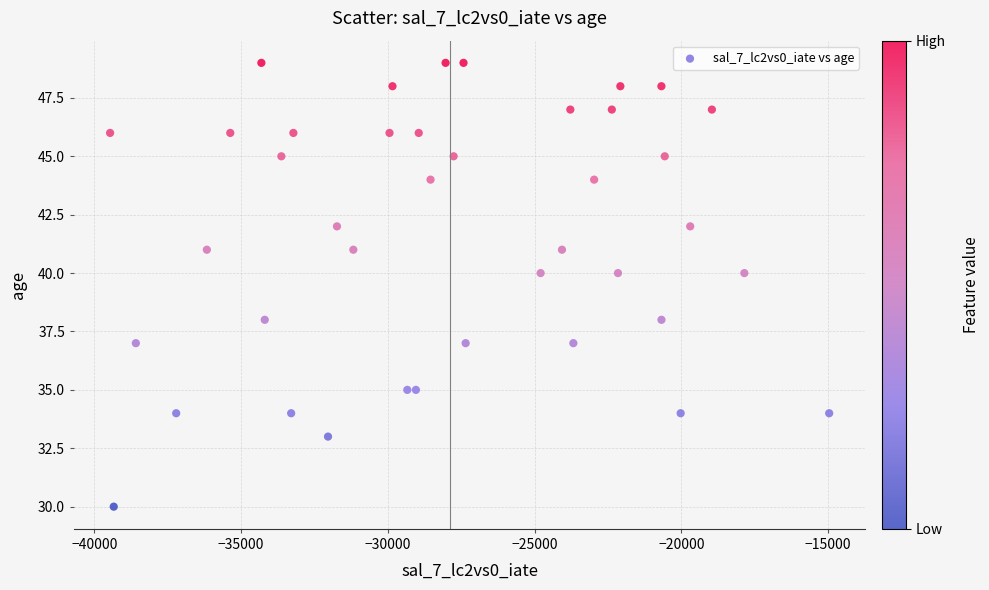

What is the range of Y values (max minus min)?

19